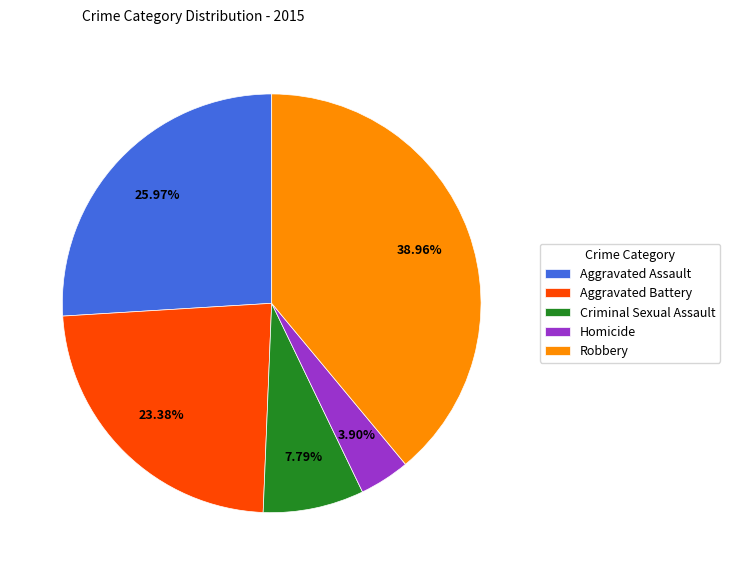

The Robbery slice represents 29% of the pie. True or false?

False